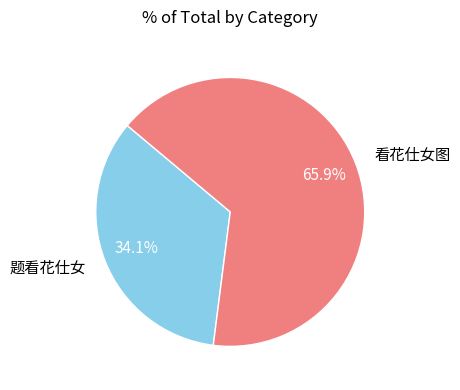

To the nearest percent, what is the difference between the 题看花仕女 and 看花仕女图 slice percentages?

32%